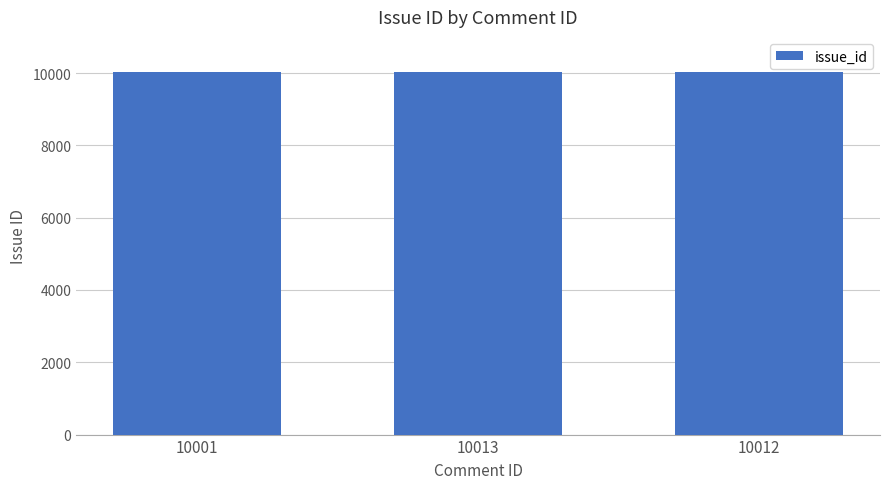

What is the label of the 2nd bar from the right?

10013